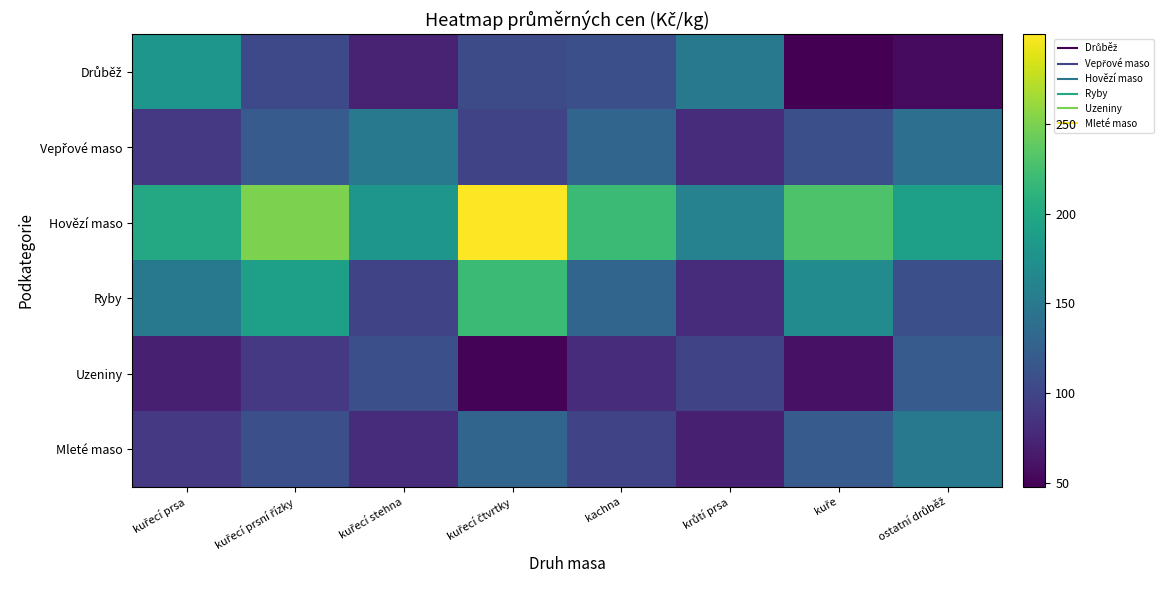

Rank the series at kachna from lowest to highest value.

Uzeniny, Mleté maso, Drůběž, Vepřové maso, Ryby, Hovězí maso